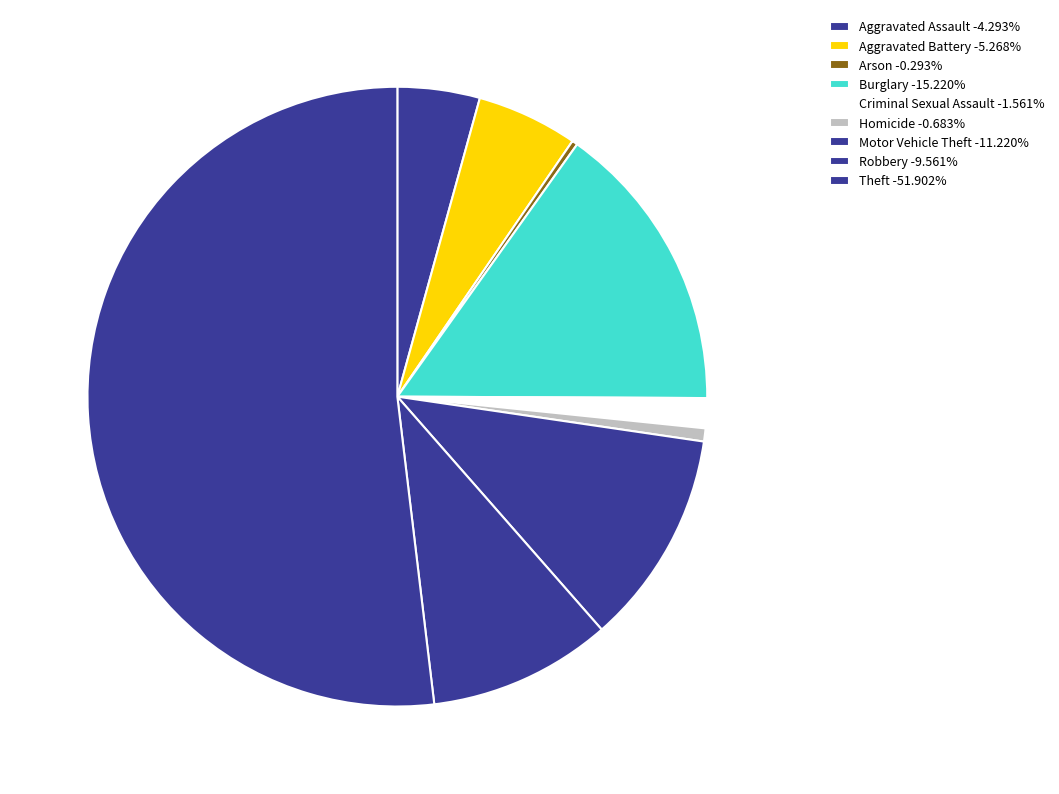

Between Burglary and Criminal Sexual Assault, which is larger?

Burglary